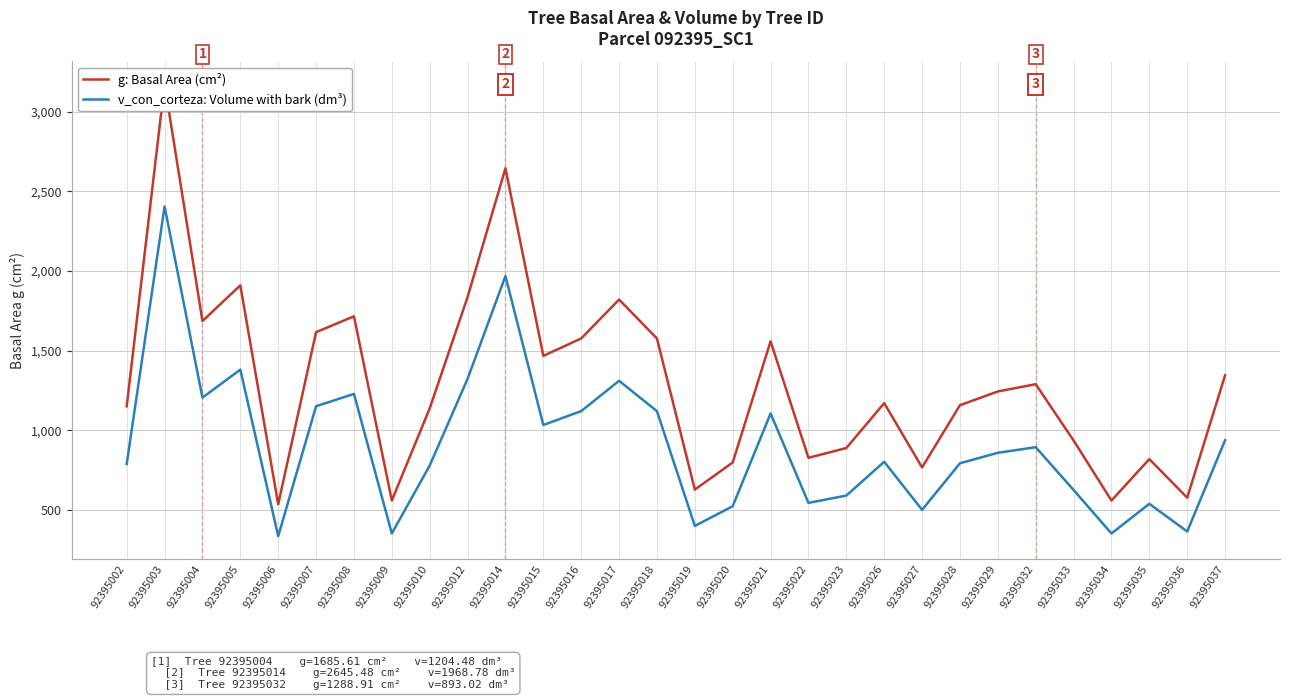

How many lines are shown in the chart?

2